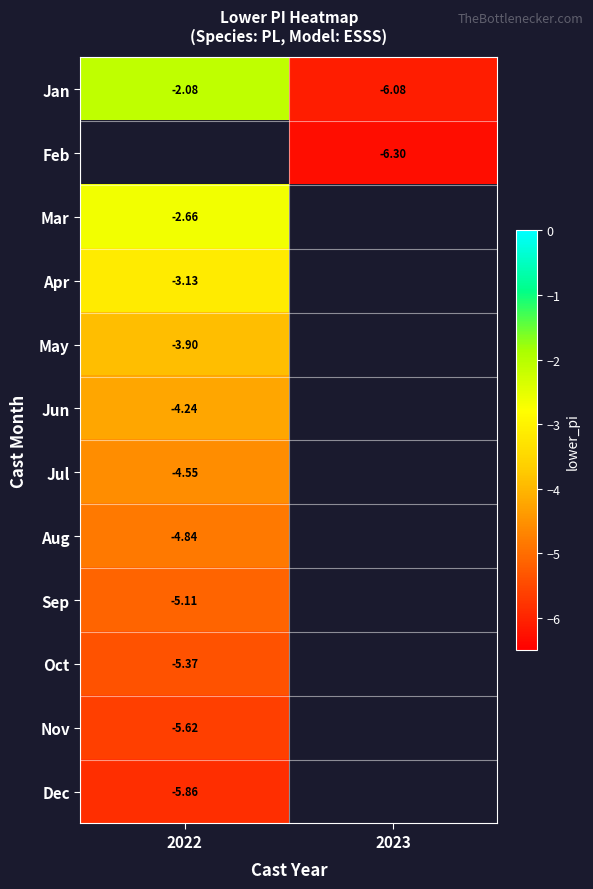

Which has a higher value, 2022 or 2023?

2022